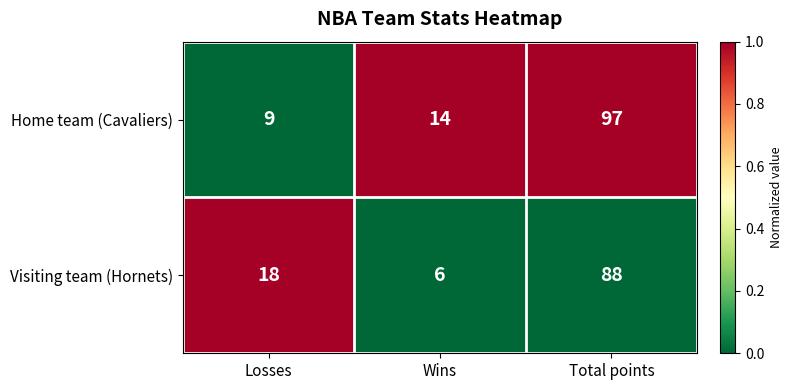

List the series in order of their overall mean, lowest first.

Visiting team (Hornets), Home team (Cavaliers)